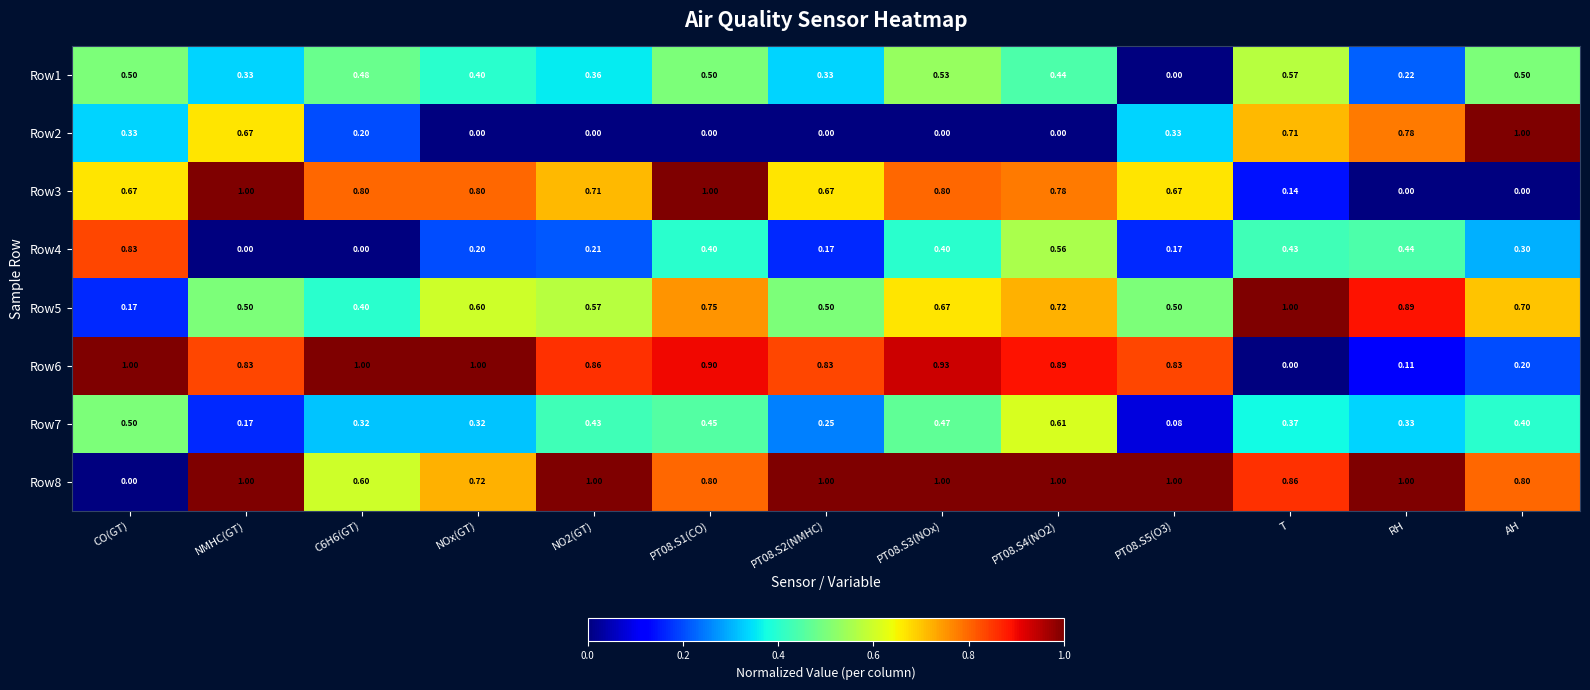

Which category has the highest value in the Row5 series?

T